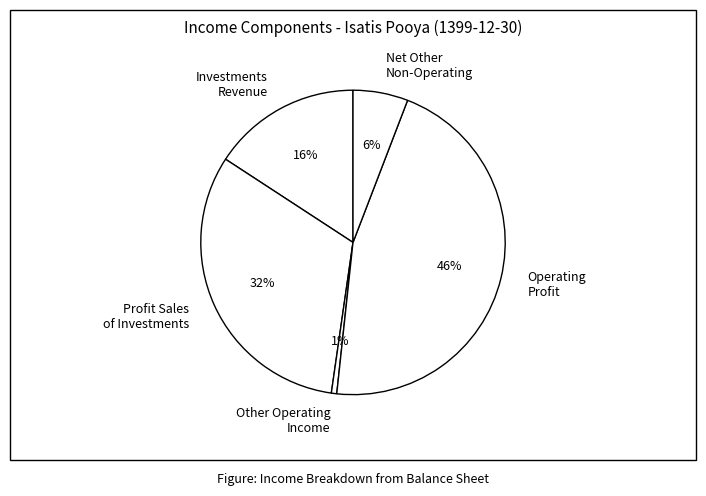

The Investments Revenue slice represents 22% of the pie. True or false?

False